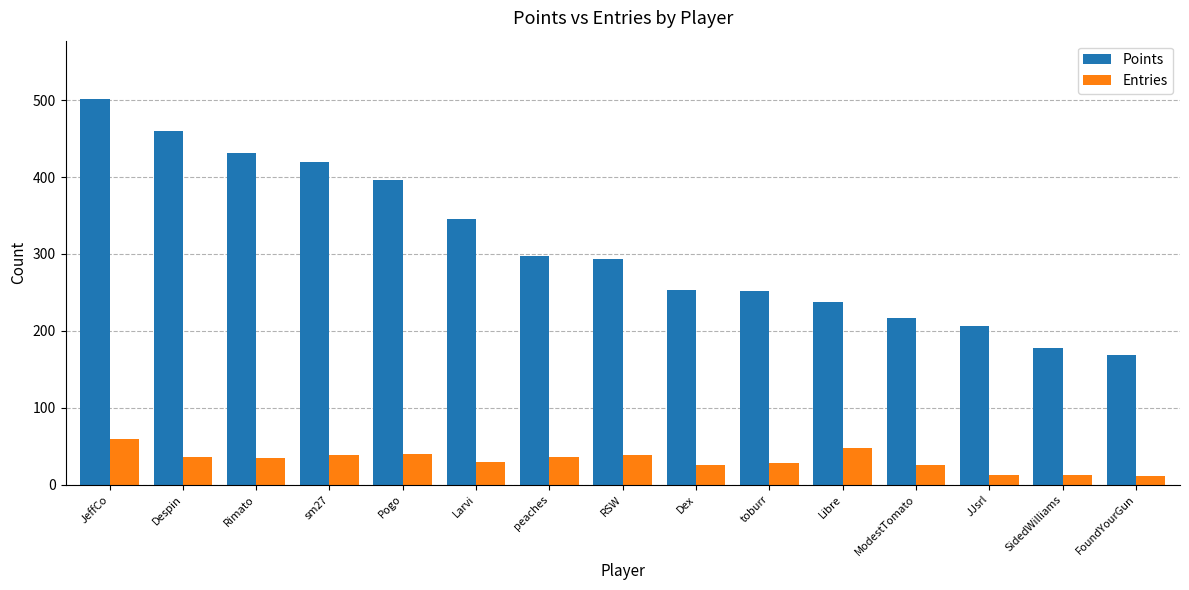

What is the label of the 12th bar from the left?

ModestTomato